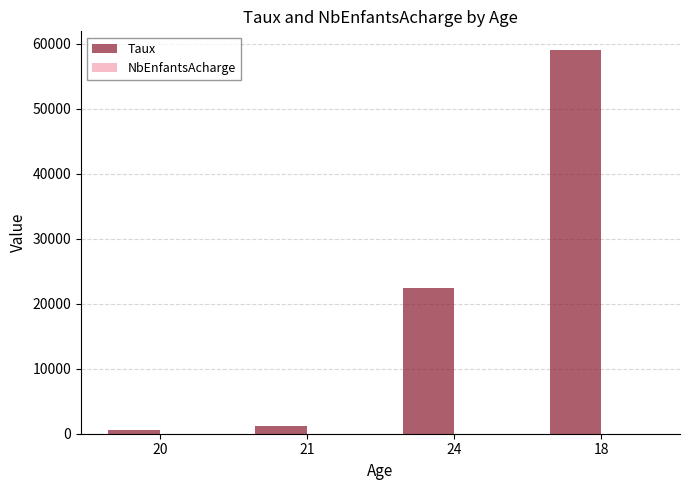

Between 21 and 24, which series saw the biggest shift?

Taux